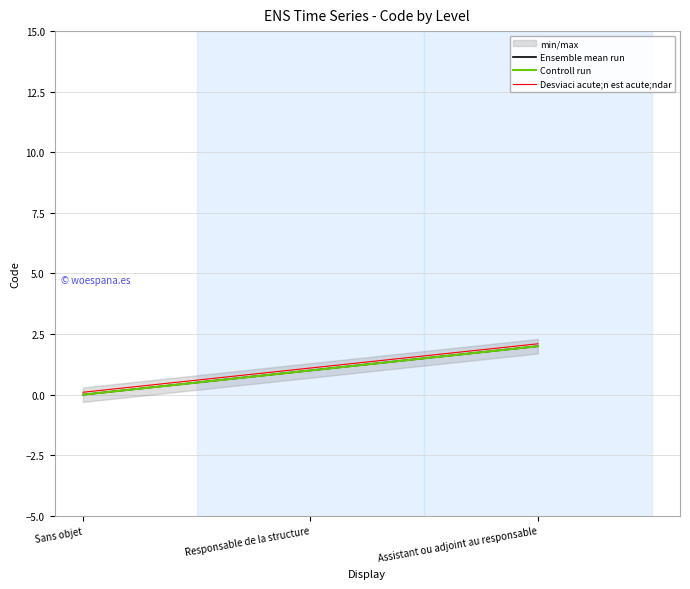

Does the chart display data point markers on the line(s)?

No